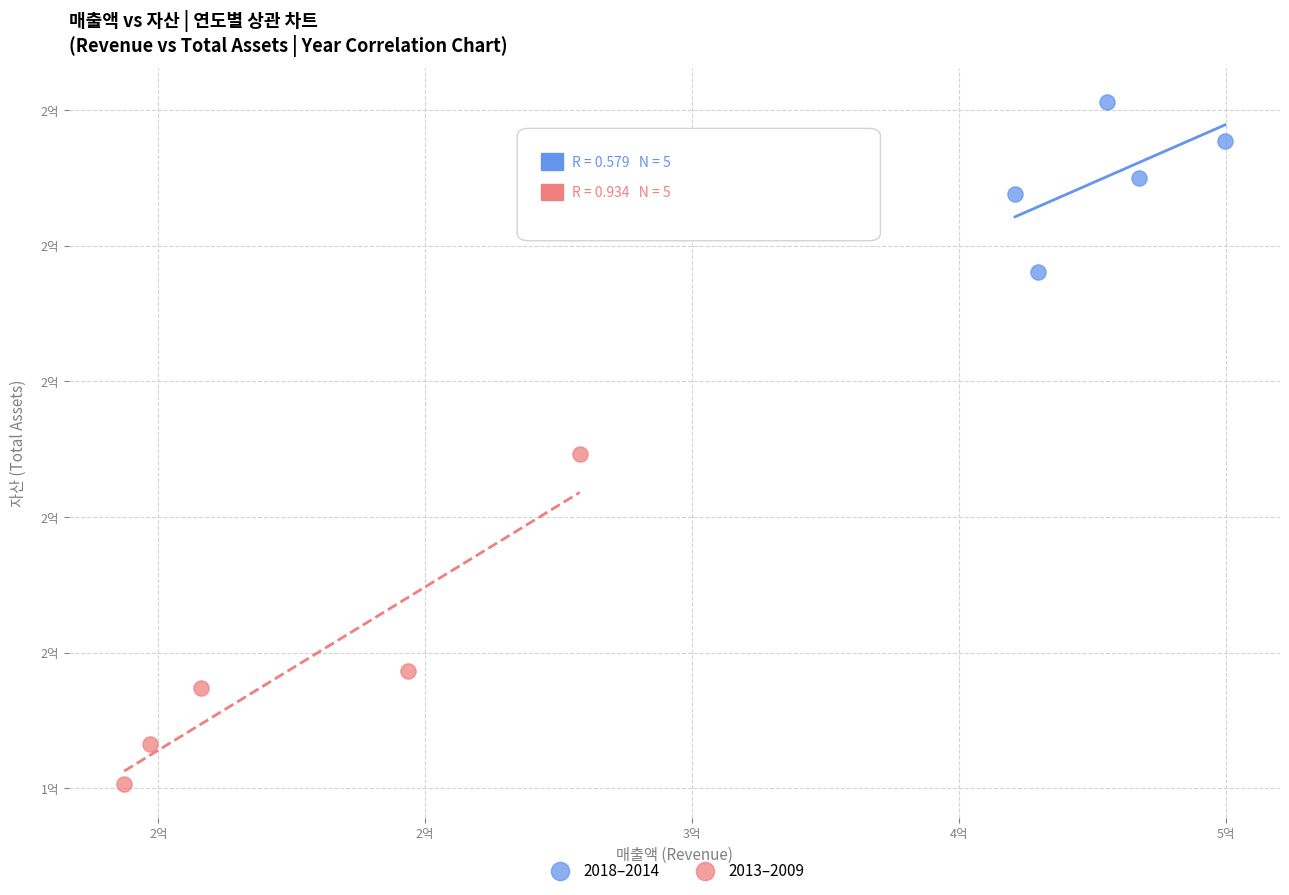

Which series has the widest spread of Y values?

2013–2009